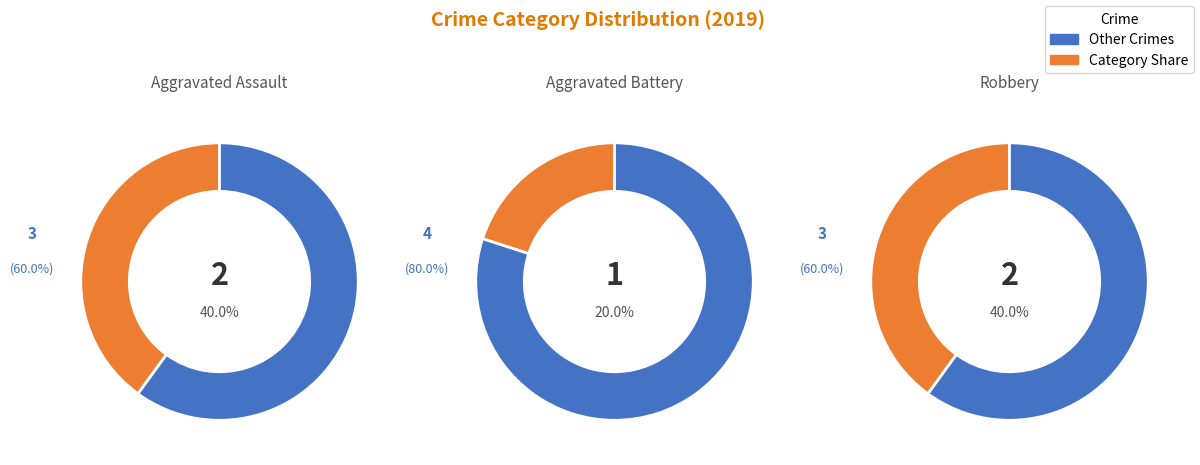

To the nearest percent, what is the difference between the largest and smallest slice percentages?

20%